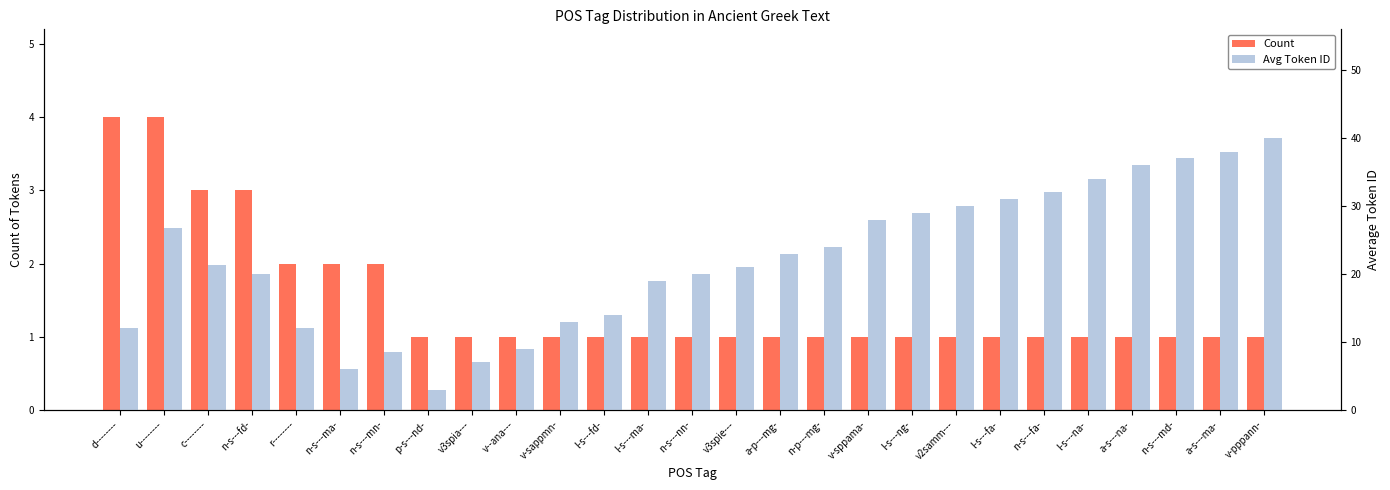

How many bars are there in each group?

2